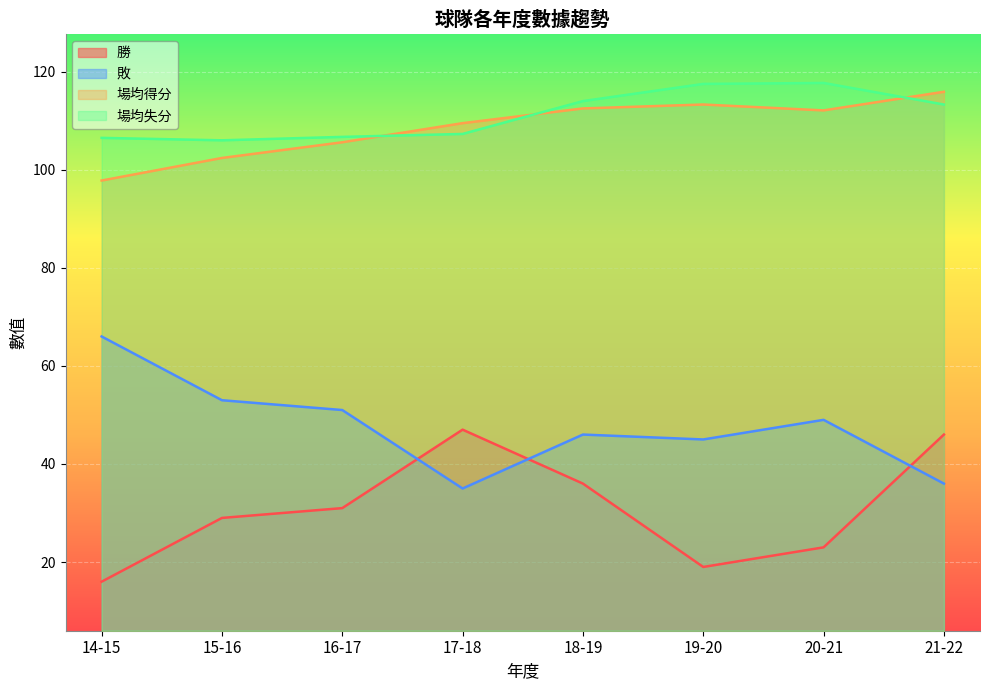

What is the average value of the 勝 series?

30.9